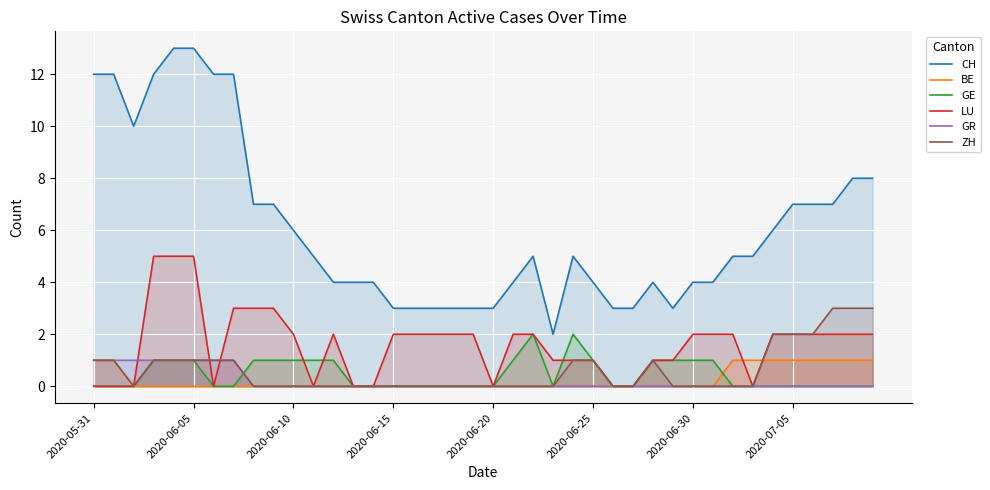

What position from the left is 32?

33